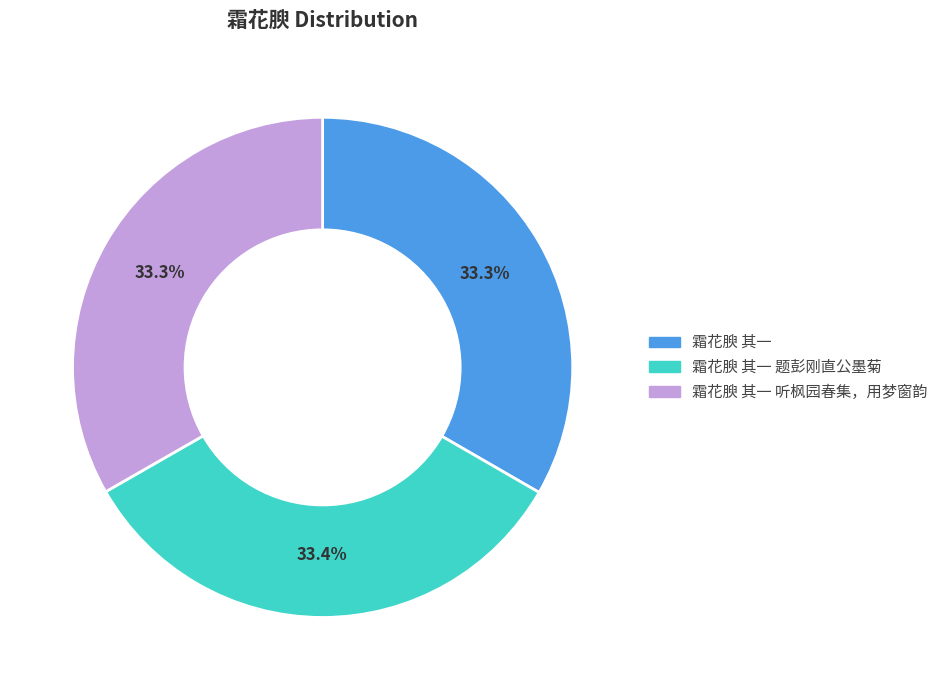

Is there a majority slice in this chart?

No